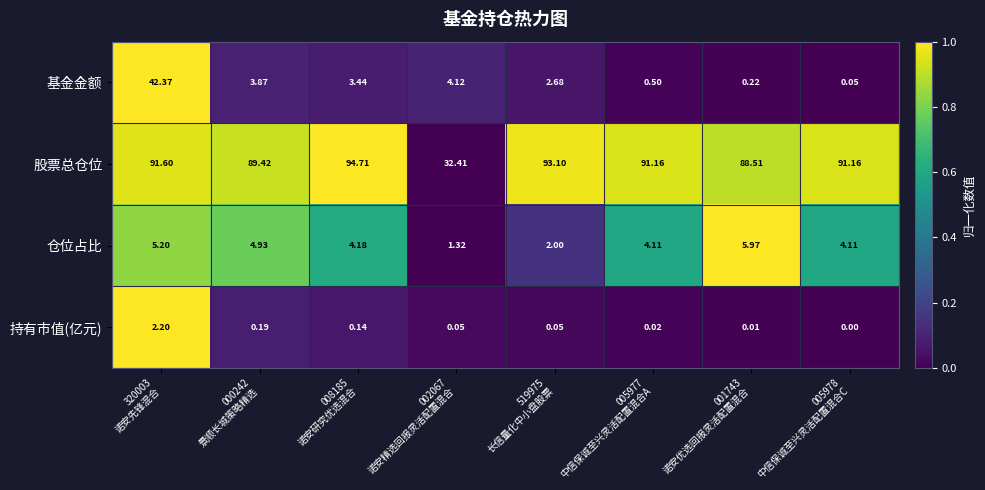

At which category is the sum across all series the highest?

320003
诺安先锋混合